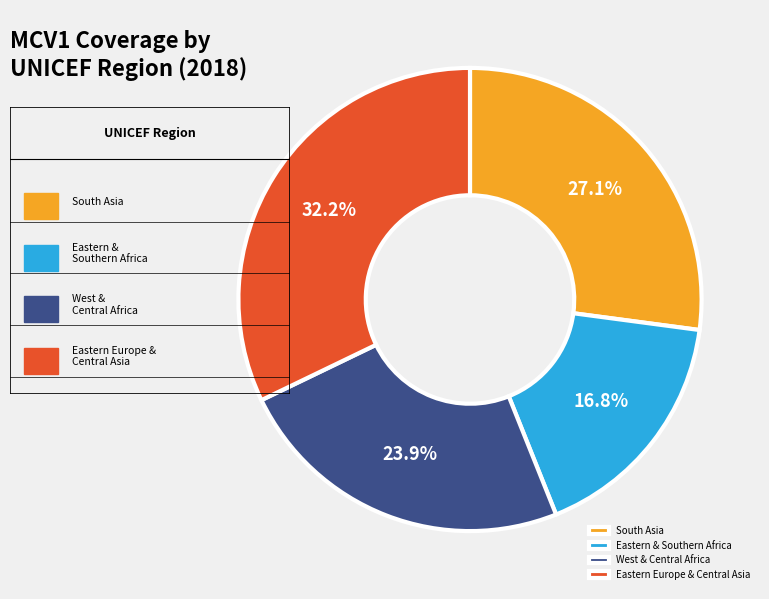

To the nearest percent, what is the average slice percentage?

25%